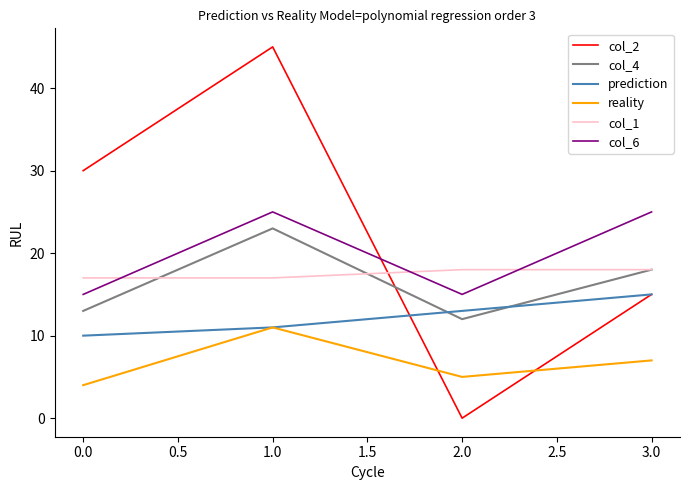

At which label is col_2 closest to 22?

3.0